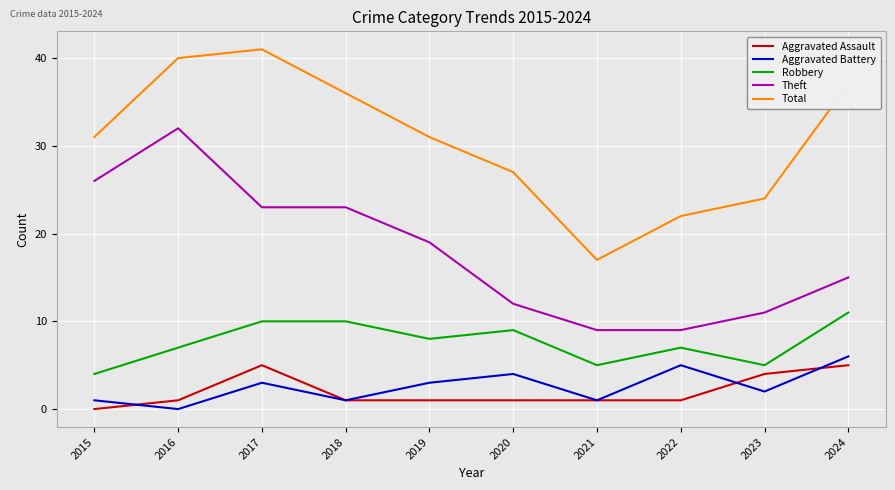

How many interior local peaks does the Total series have?

1